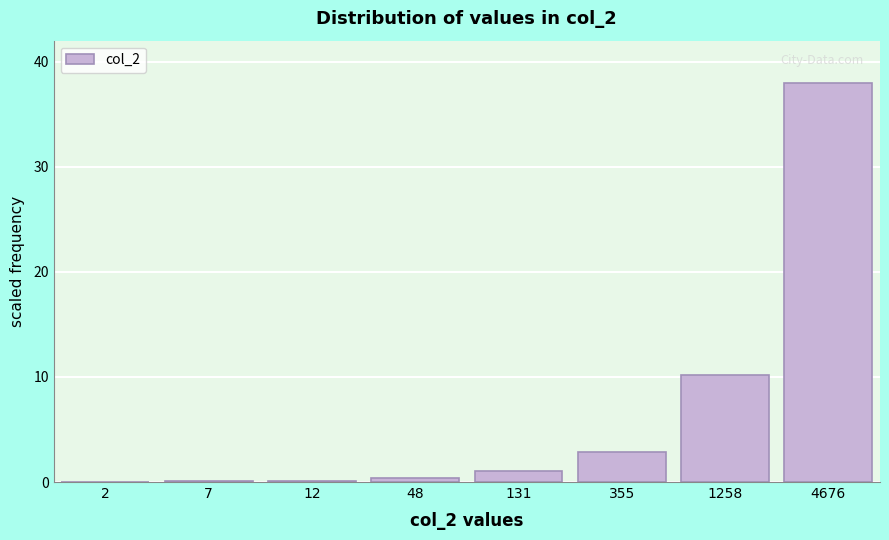

What is the ratio of the value at 355 to the value at 131?

2.7